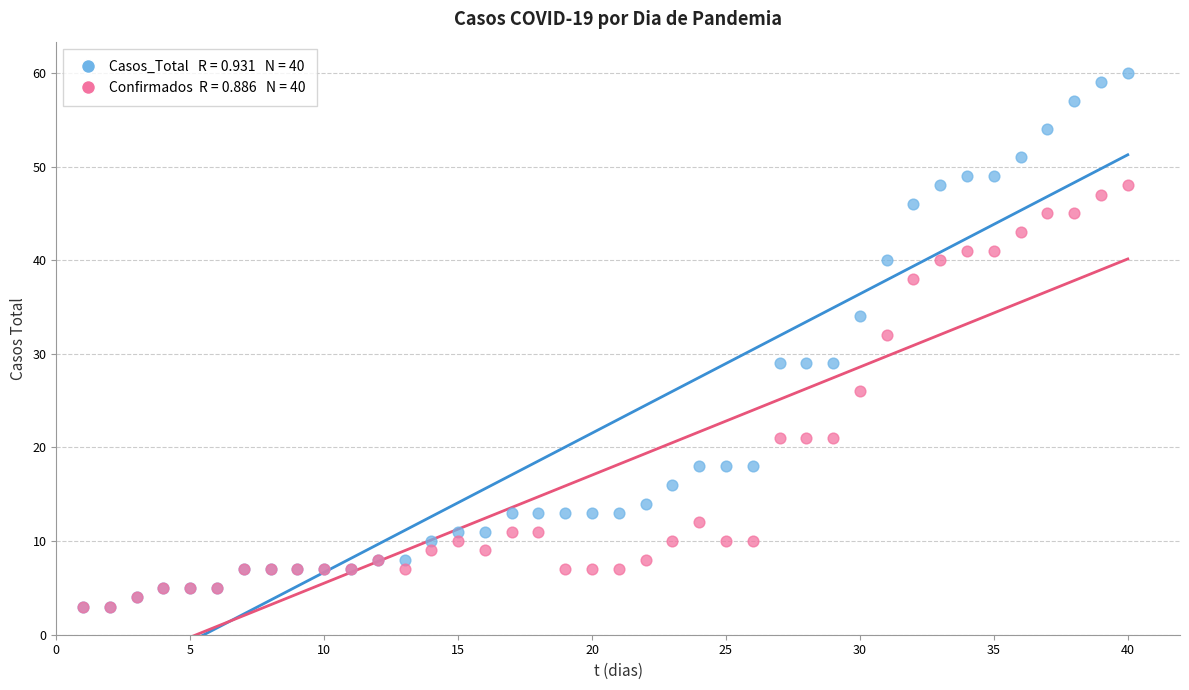

Across all series, what Y value is closest to 31?

32